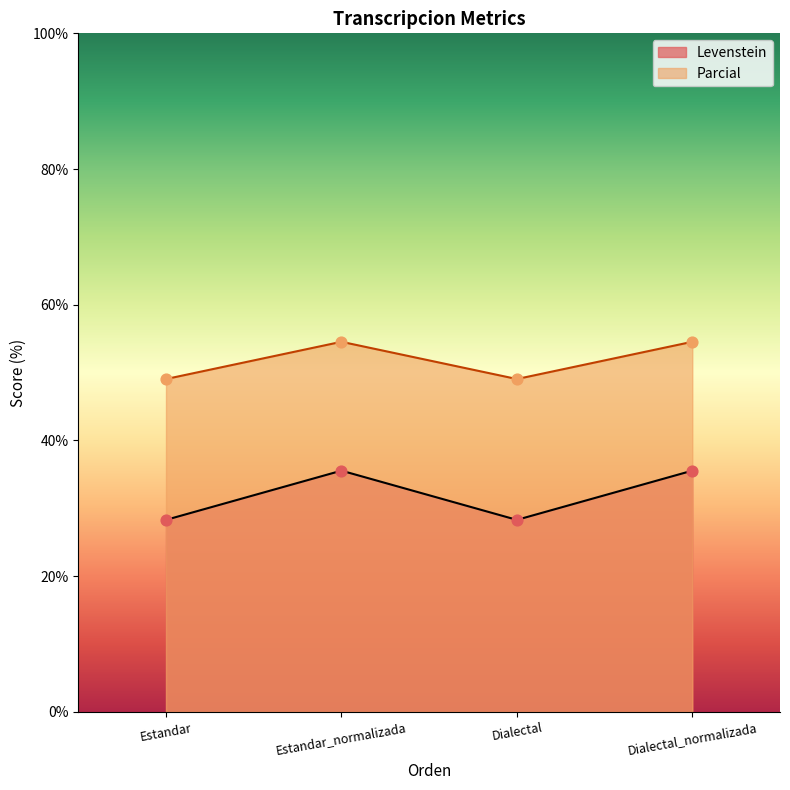

Is the value of Levenstein at Dialectal_normalizada greater than the value of Parcial at Estandar_normalizada?

No